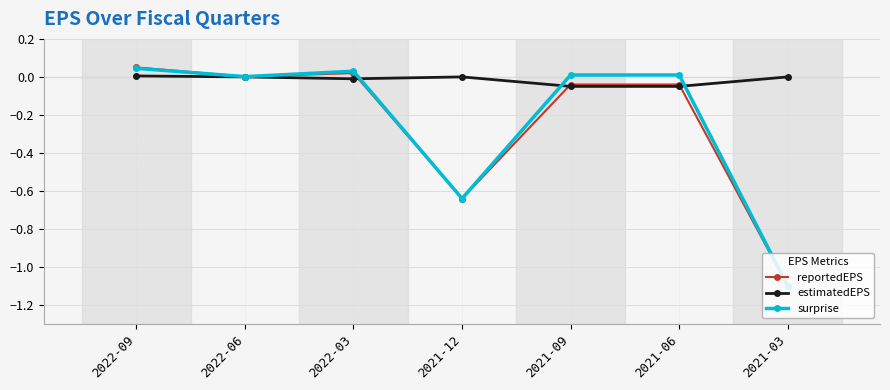

True or false: reportedEPS has more than 2 points higher than both neighbors.

False